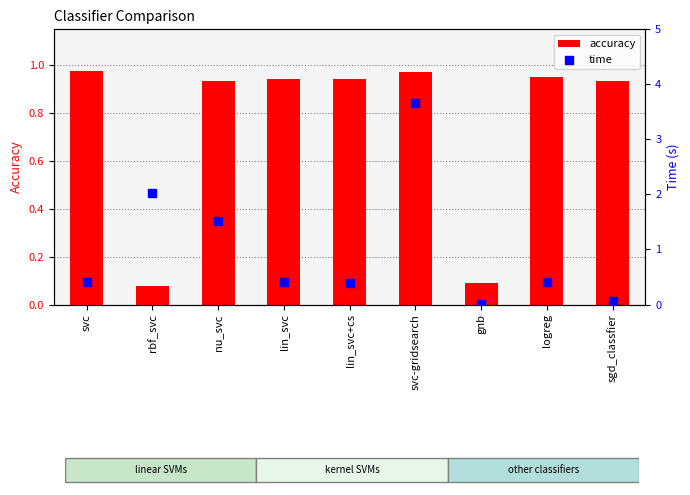

Is the value of accuracy at logreg greater than the value of time at svc?

Yes